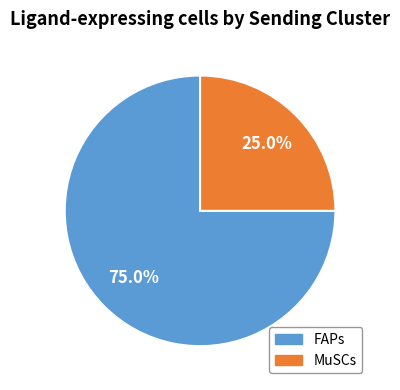

How many segments does this pie chart have?

2